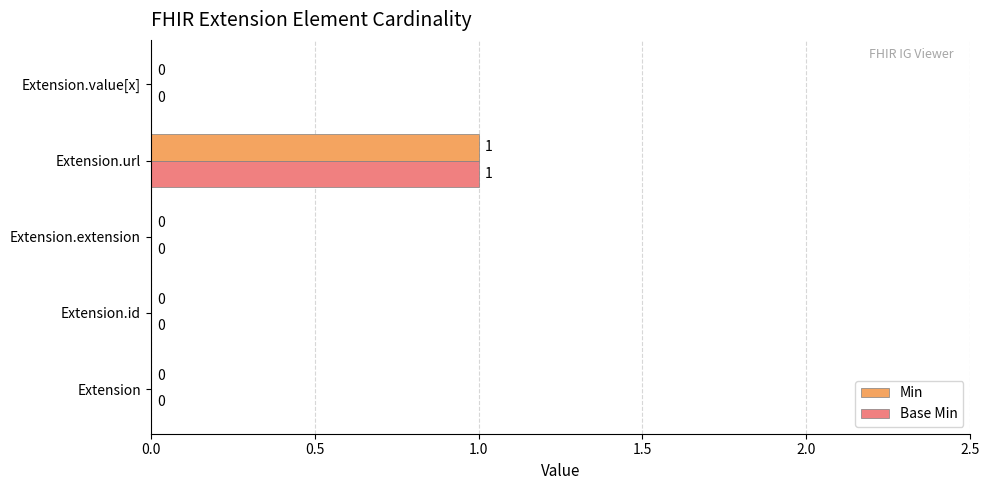

At which category is the sum across all series the highest?

Extension.url